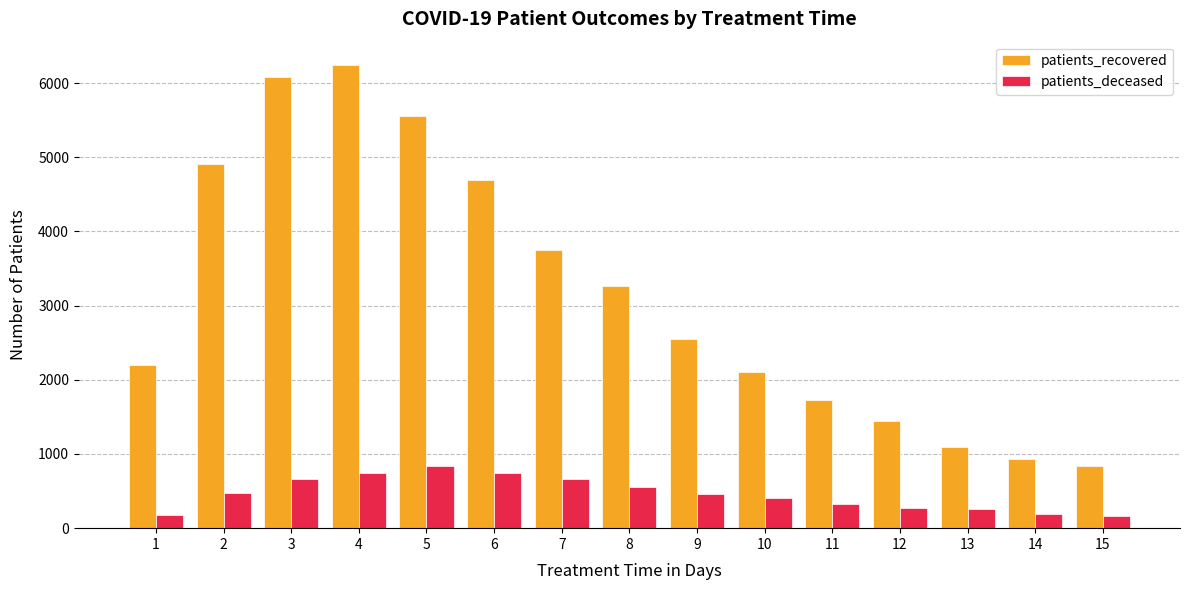

Where does the patients_recovered series first go above 2543?

2